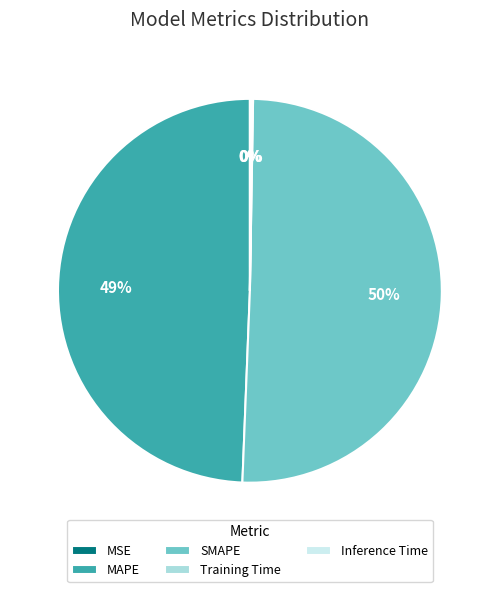

What percentage is the MAPE slice, to the nearest percent?

49%